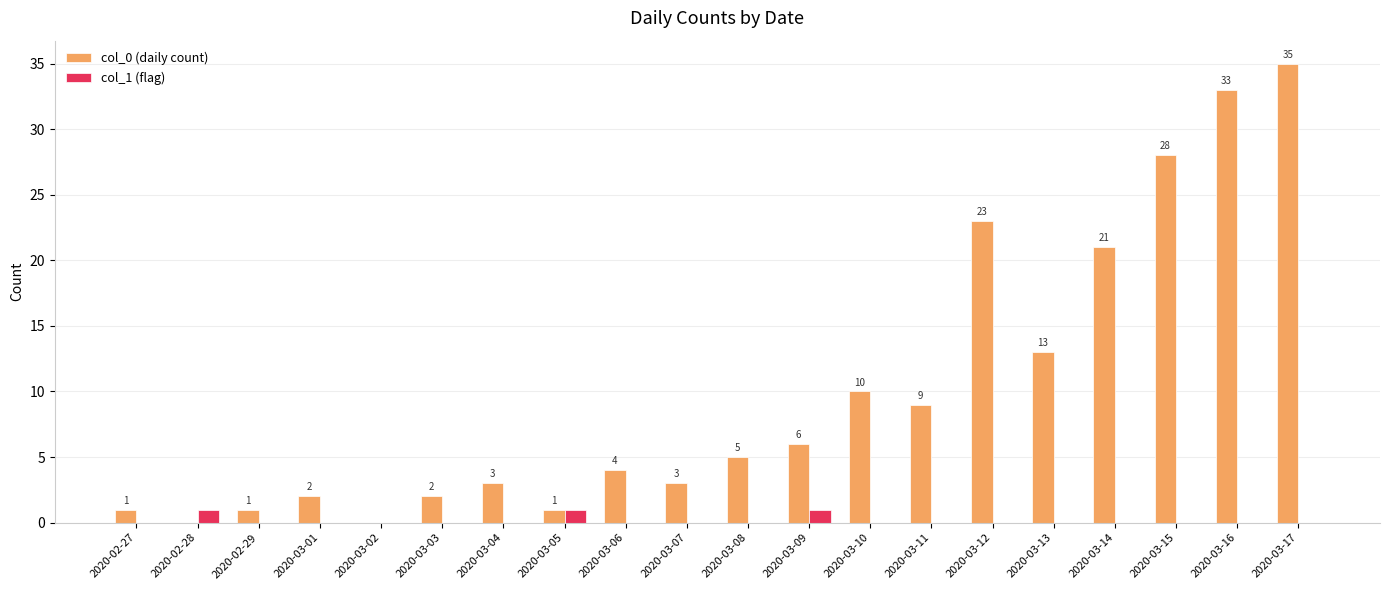

Which category has the highest value across all series?

2020-03-17